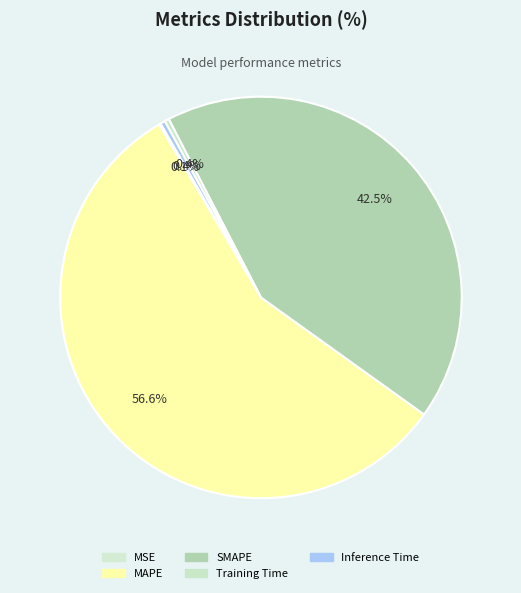

How many slices are in this pie chart?

5